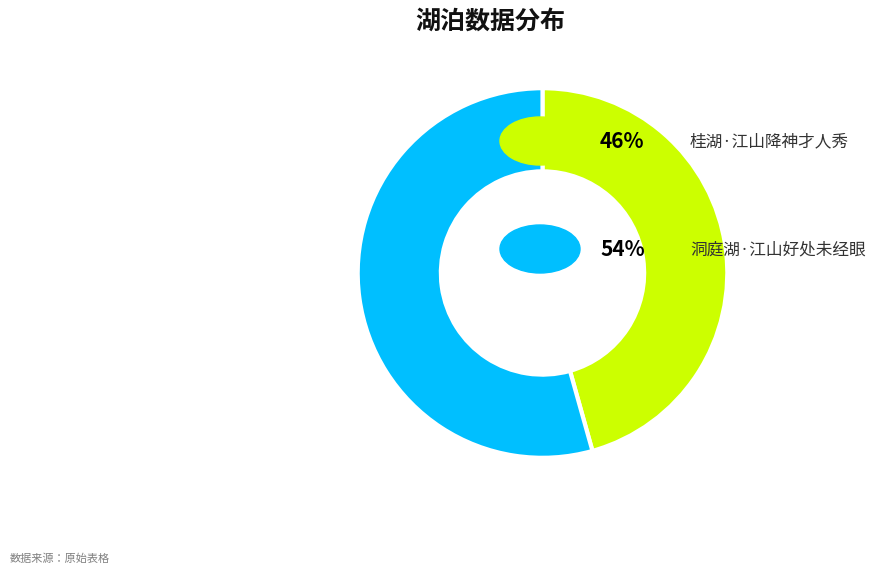

Does any single category account for the majority?

Yes